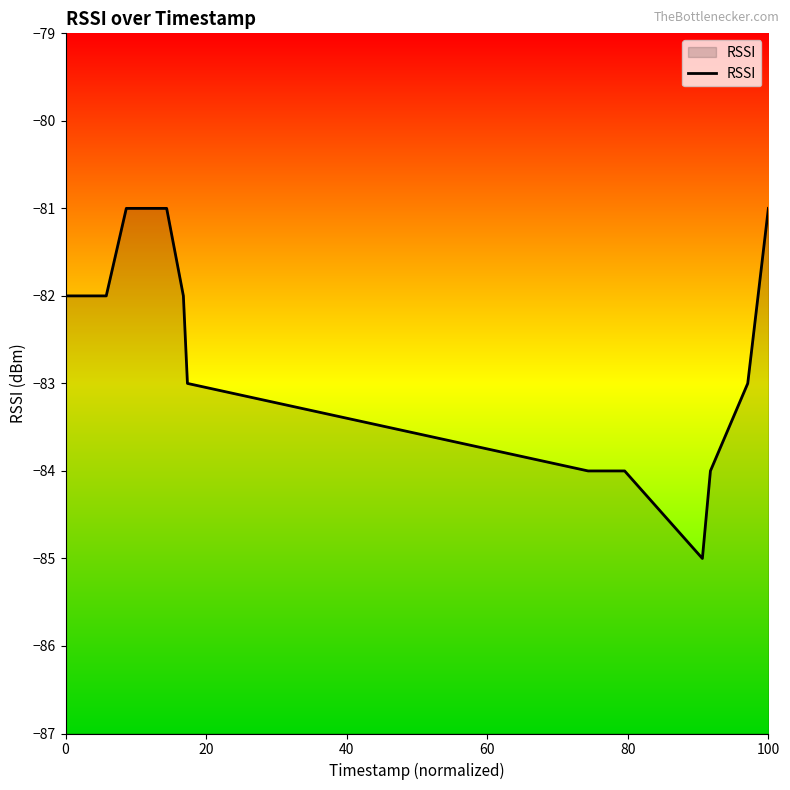

What is the difference between the maximum and minimum values?

4